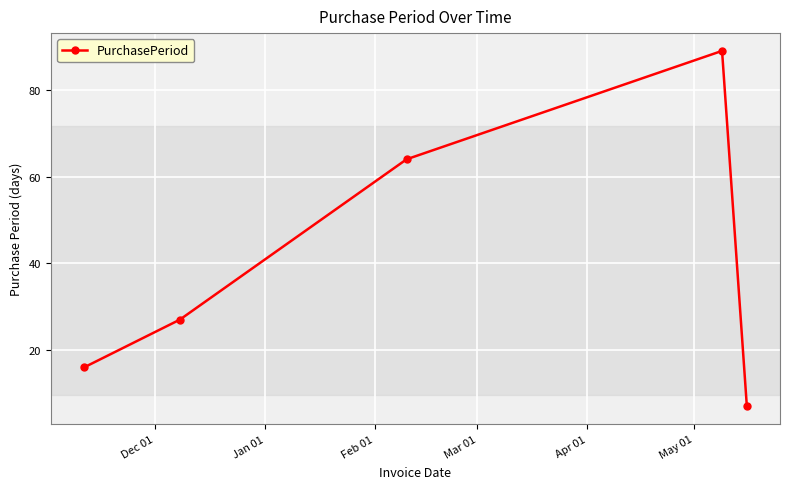

What is the value of the 1st point from the left?

16